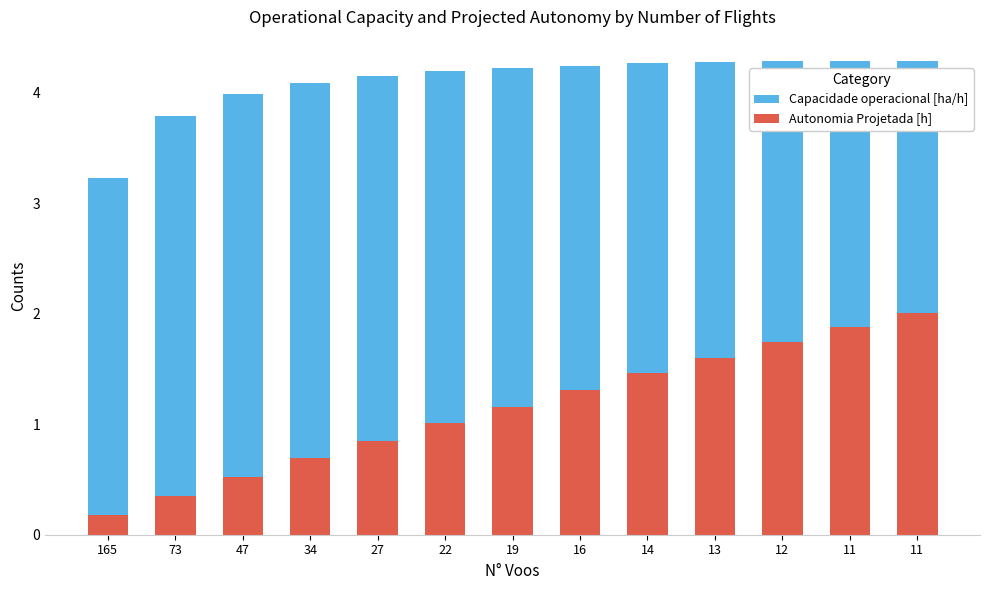

Which category has the lowest value across all series?

165